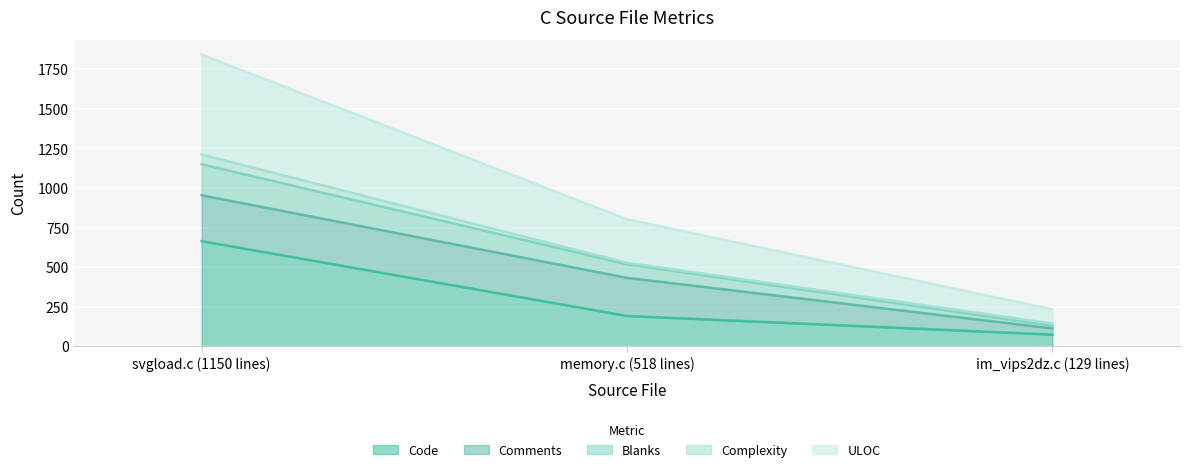

Which series has the largest range (max minus min)?

ULOC